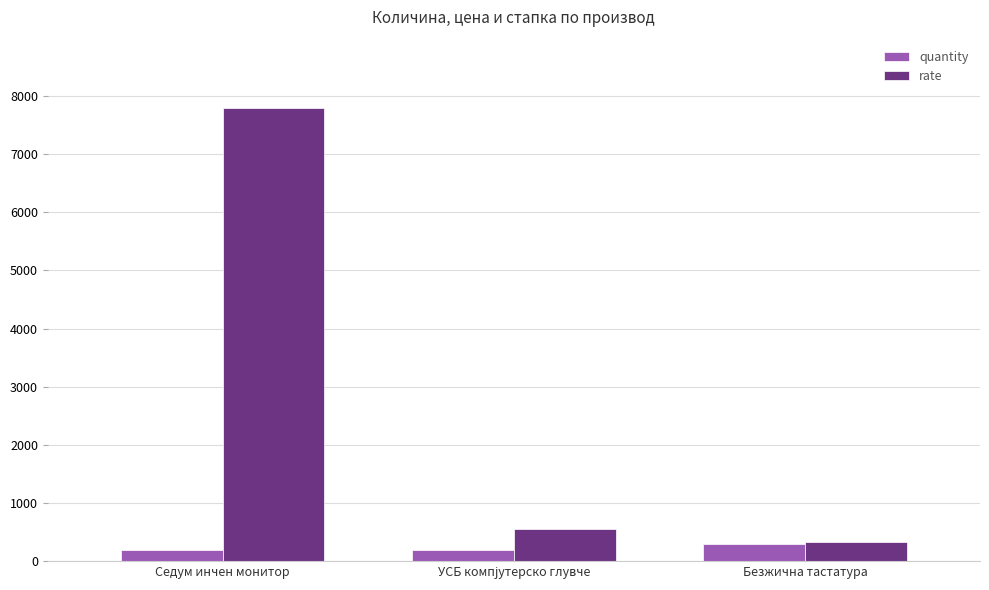

Which series changed the most between Седум инчен монитор and Безжична тастатура?

rate